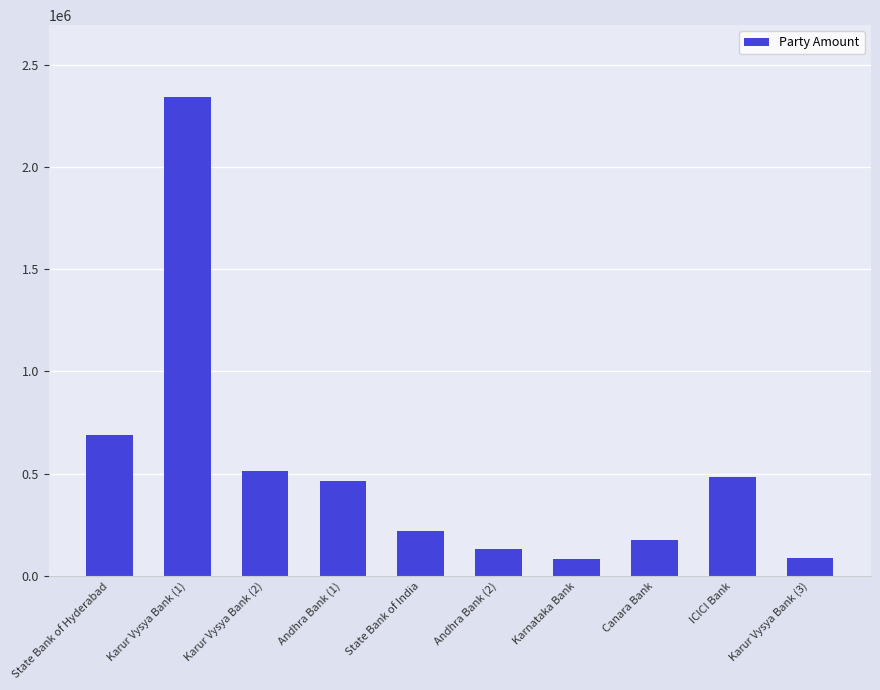

True or false: the data shows 205373 at Karur Vysya Bank (2).

False